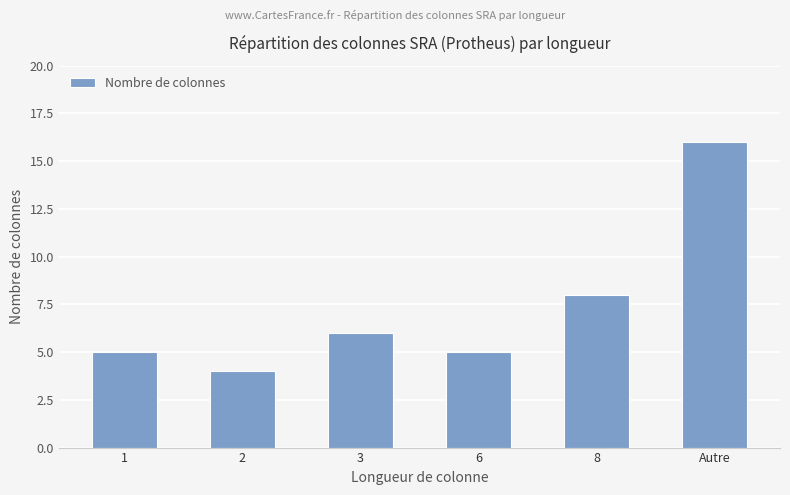

What is the approximate value at Autre, to the nearest 5?

15